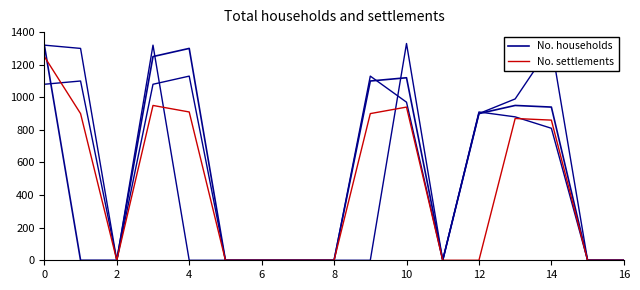

Which label corresponds to the smallest value in the chart?

2